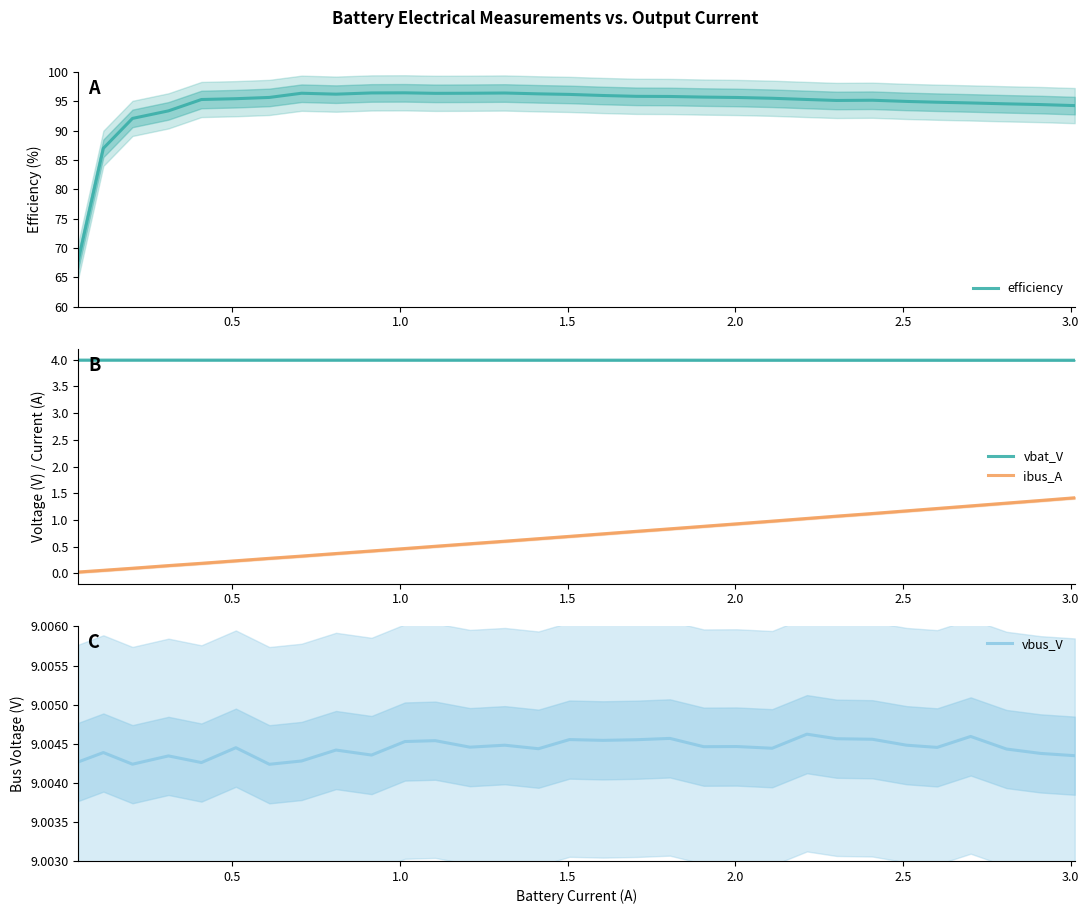

What is the maximum value shown in the chart?

96.4